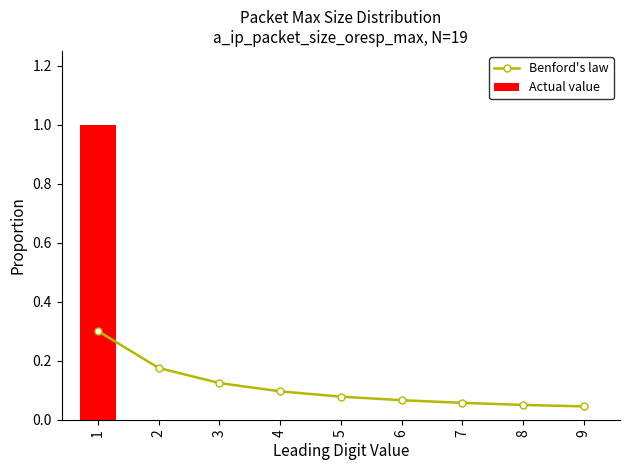

The Actual value series shows 0 at 5. True or false?

True